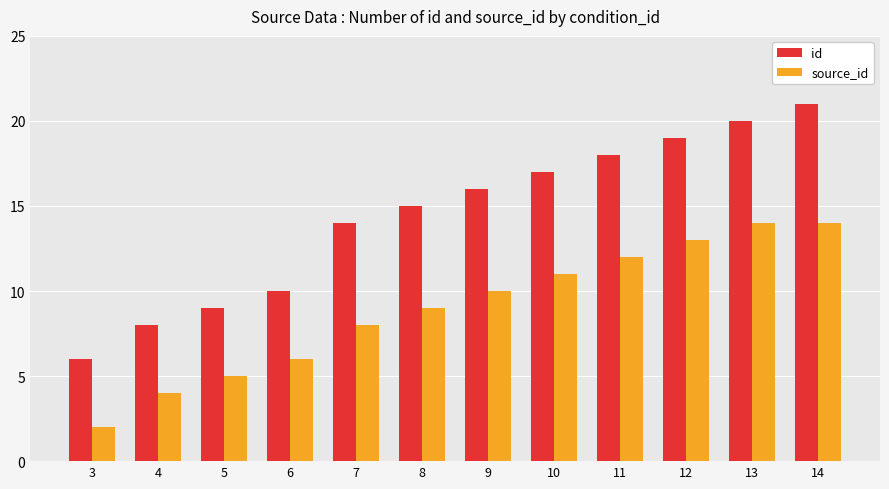

What is the sum of the source_id values at 10 and 5?

16